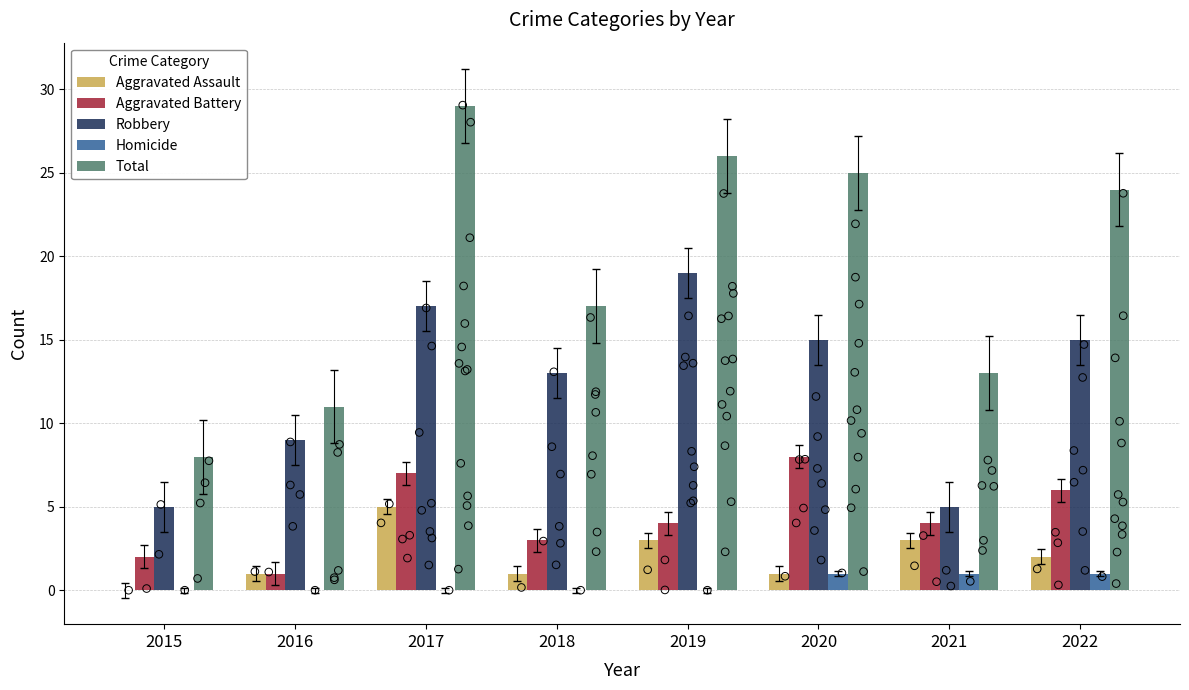

What is the total value across all series at 2019?

52